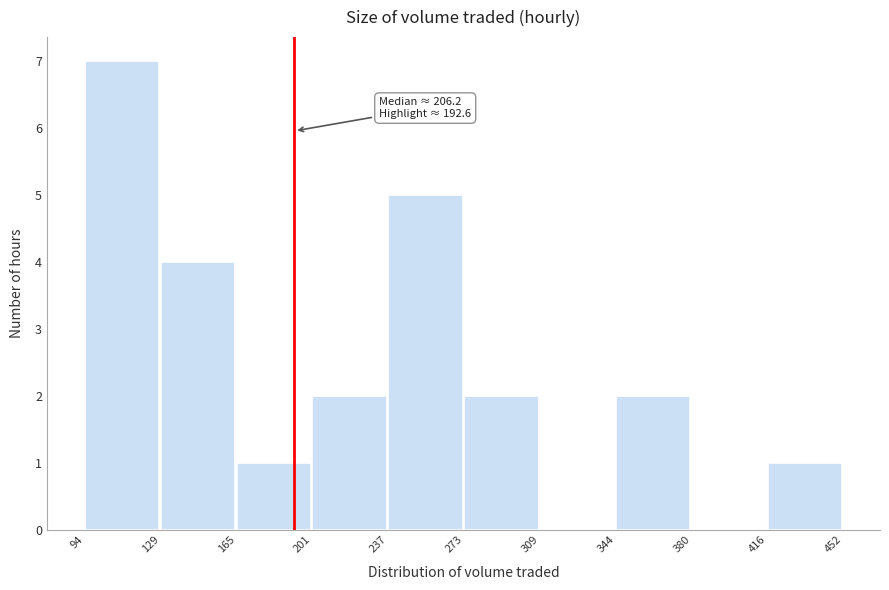

Which range on the x-axis has the tallest bar?

94 to 129